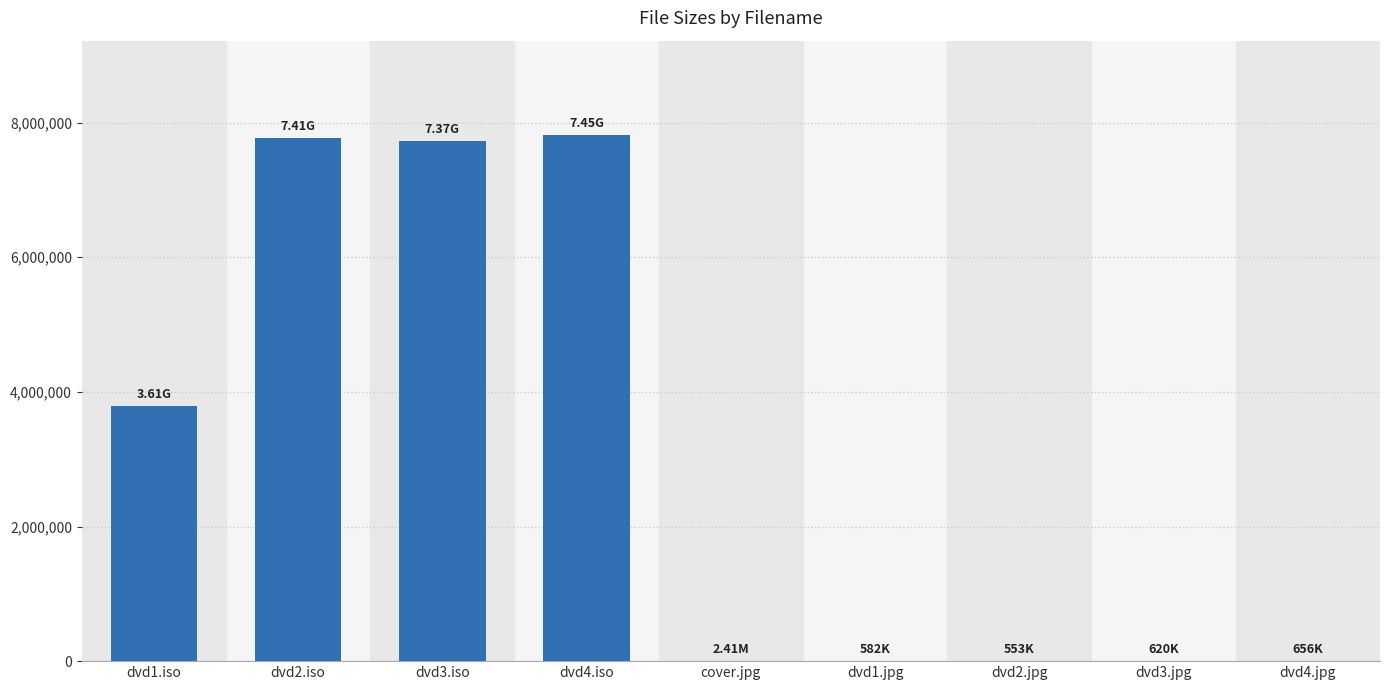

Between dvd1.iso and dvd4.iso, which is larger?

dvd4.iso